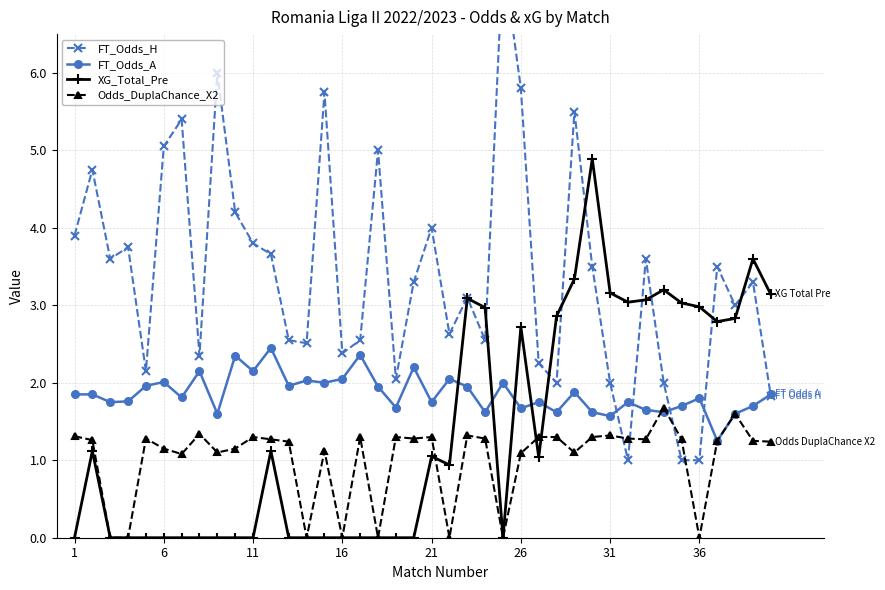

Which label corresponds to the largest value in the chart?

24